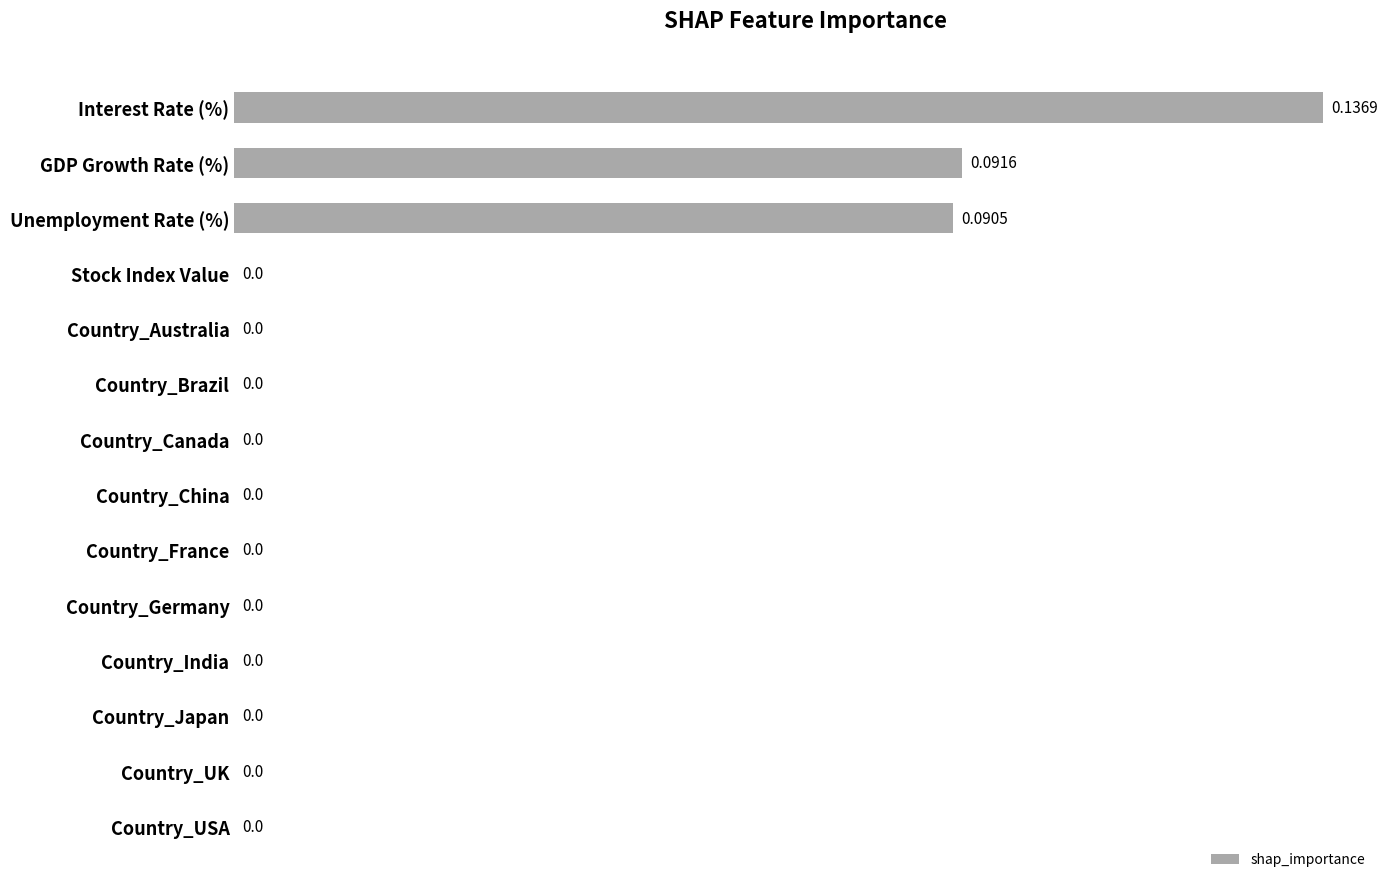

Which category has the highest value across all series?

Interest Rate (%)